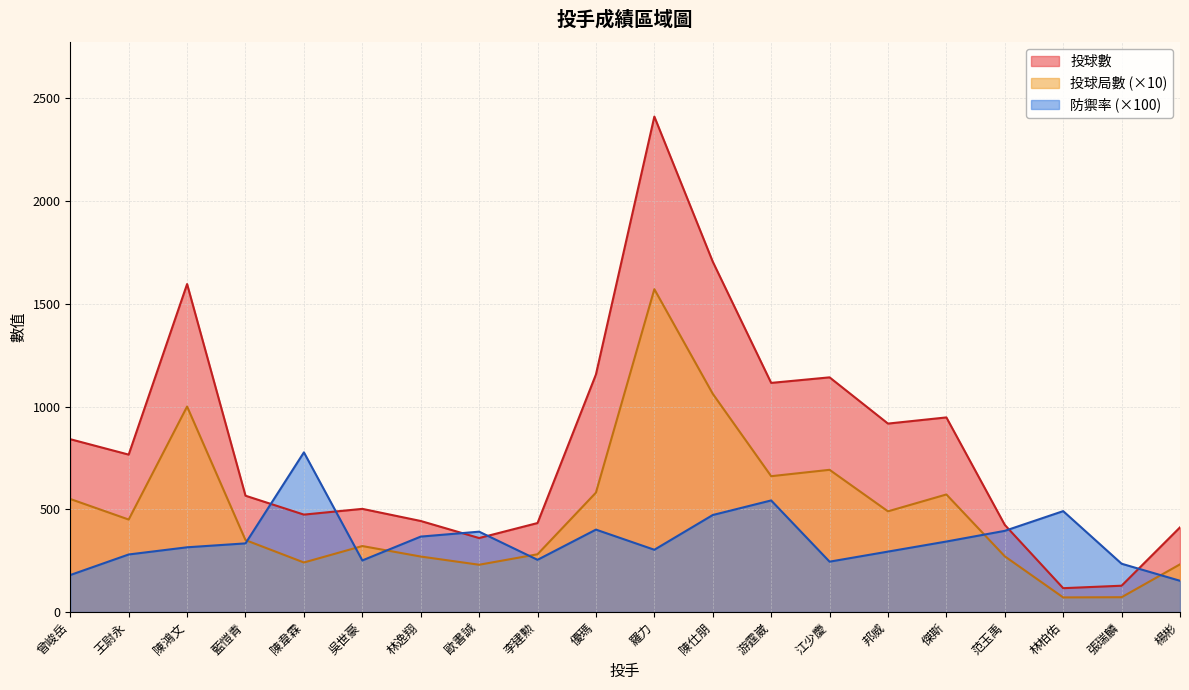

At which label is 防禦率 closest to 464?

陳仕朋